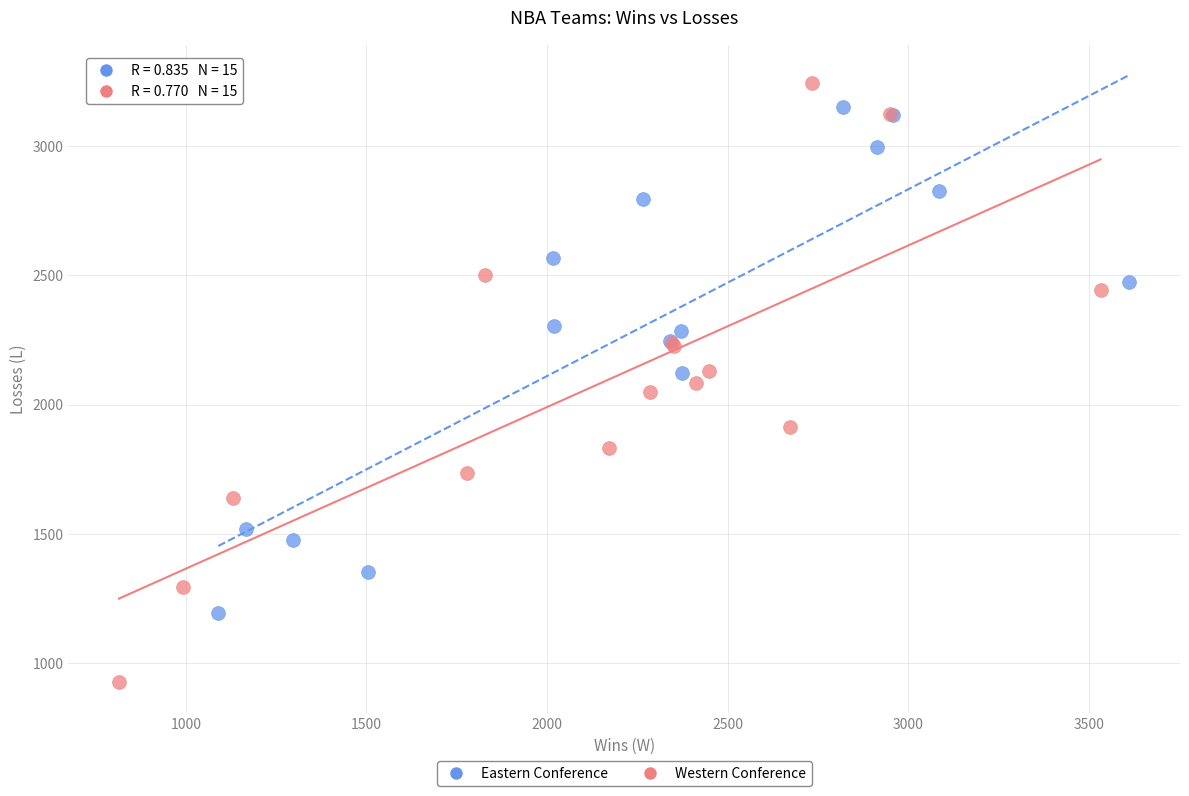

Which series contains the lowest Y value?

Western Conference